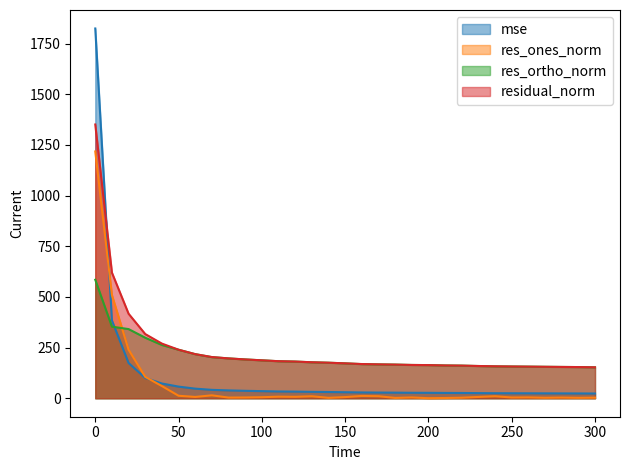

True or false: res_ones_norm has more than 0 interior local peaks.

True